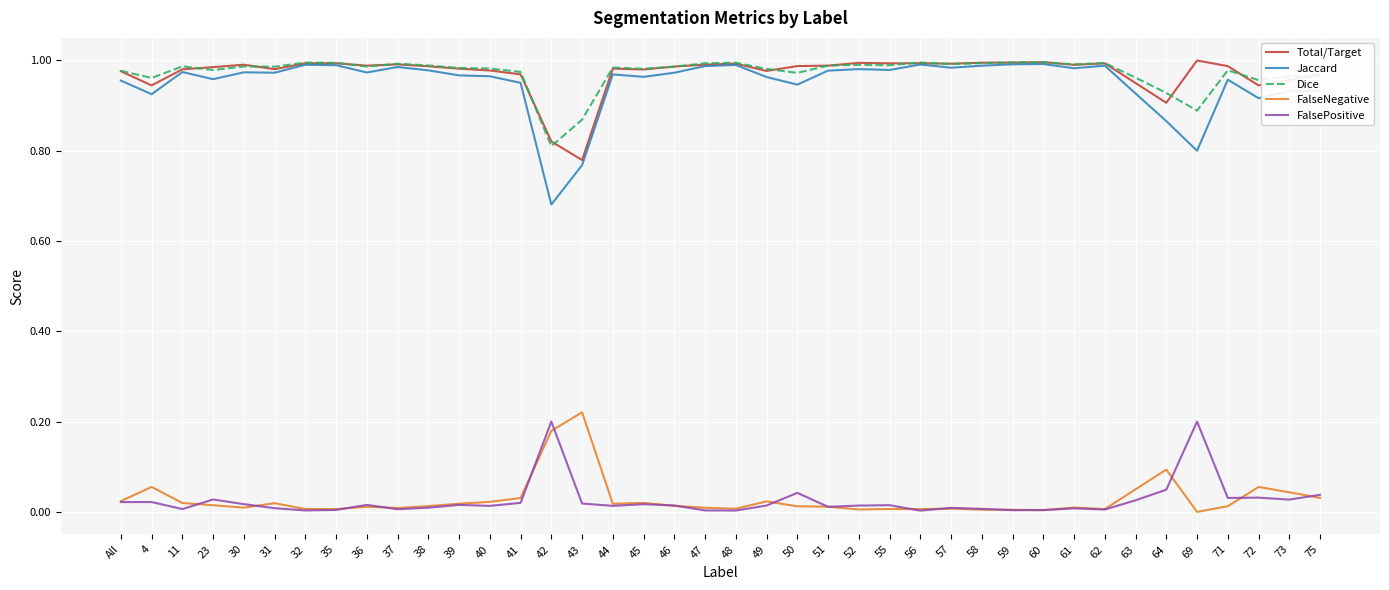

True or false: Total/Target and FalsePositive cross at least once.

False